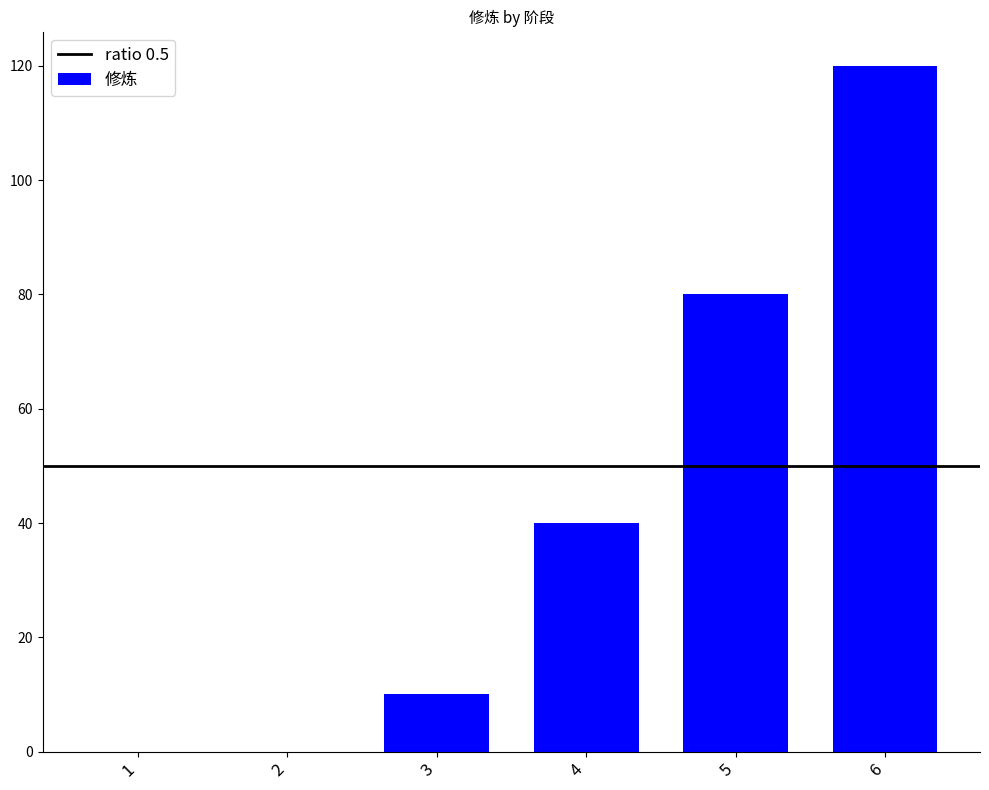

What is the maximum value shown in the chart?

120